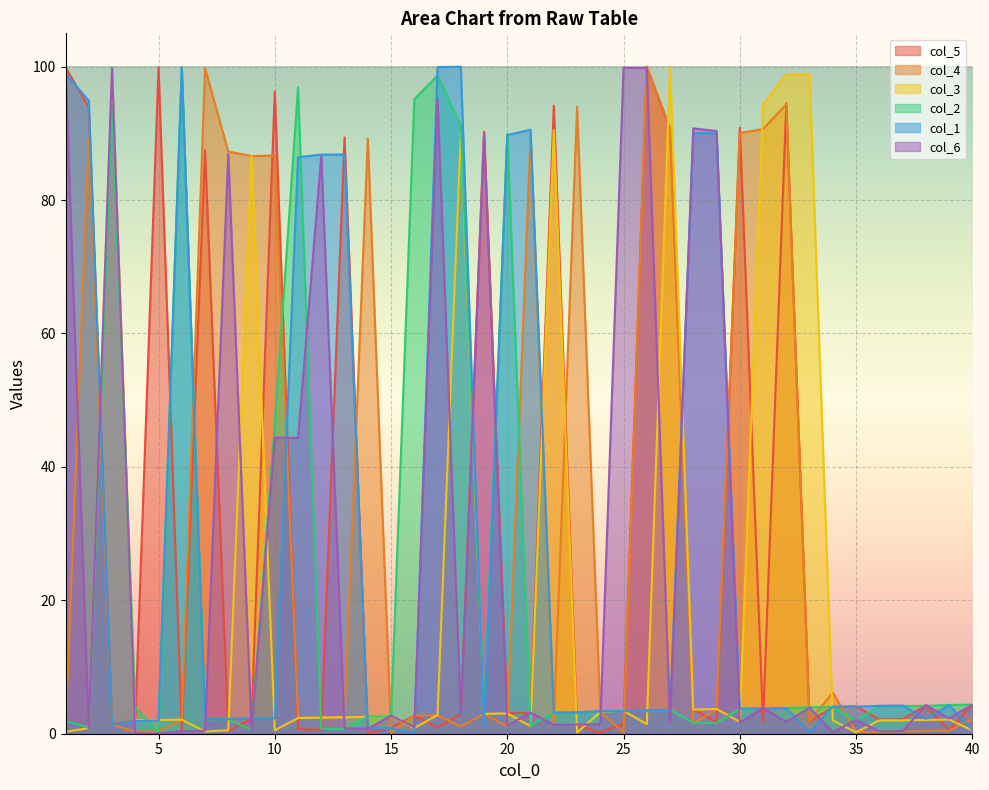

What is the average value of the col_6 series?

26.8